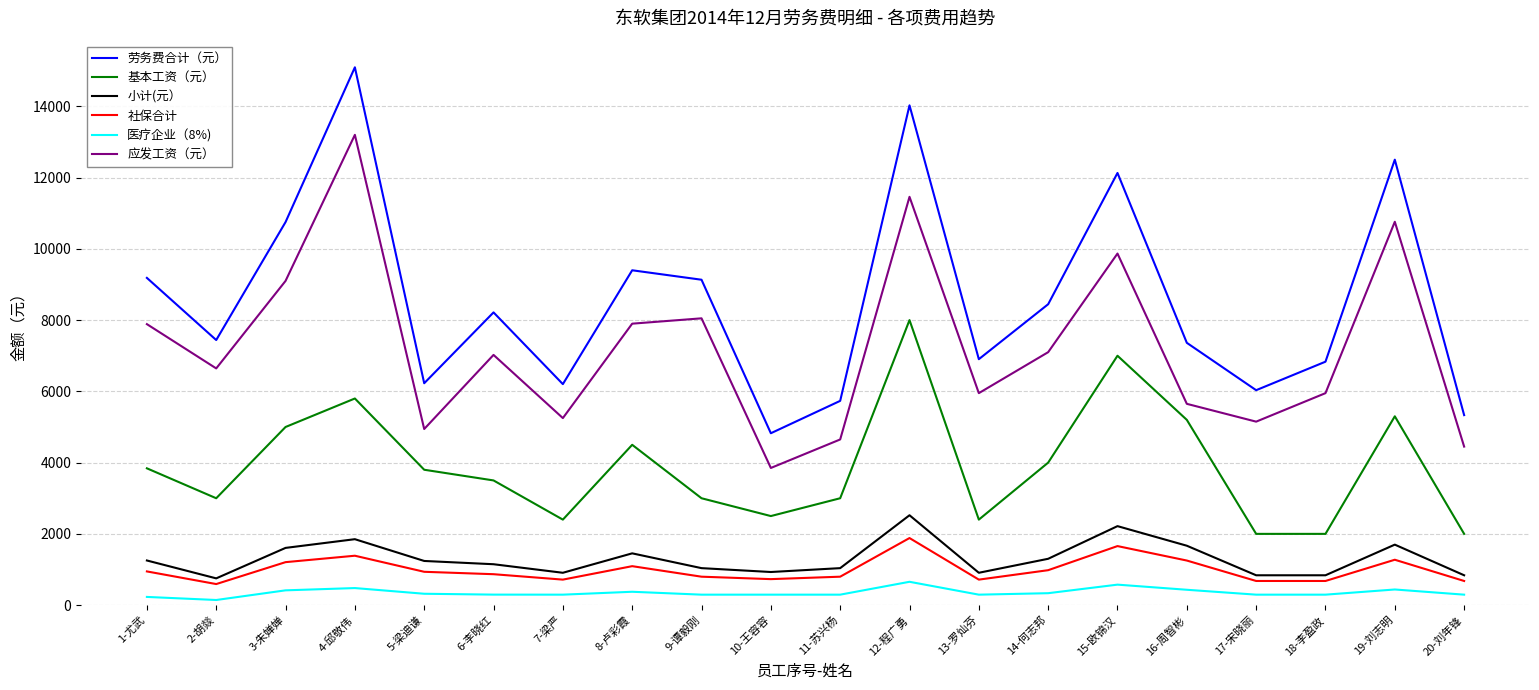

List the series in order of their peak value, lowest first.

医疗企业（8%), 社保合计, 小计(元）, 基本工资（元）, 应发工资（元）, 劳务费合计（元）